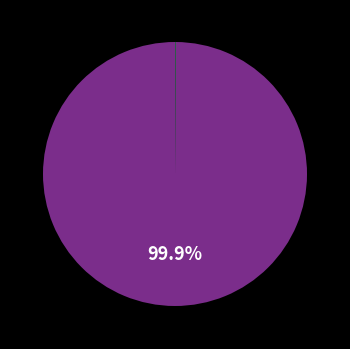

Is there a majority slice in this chart?

Yes